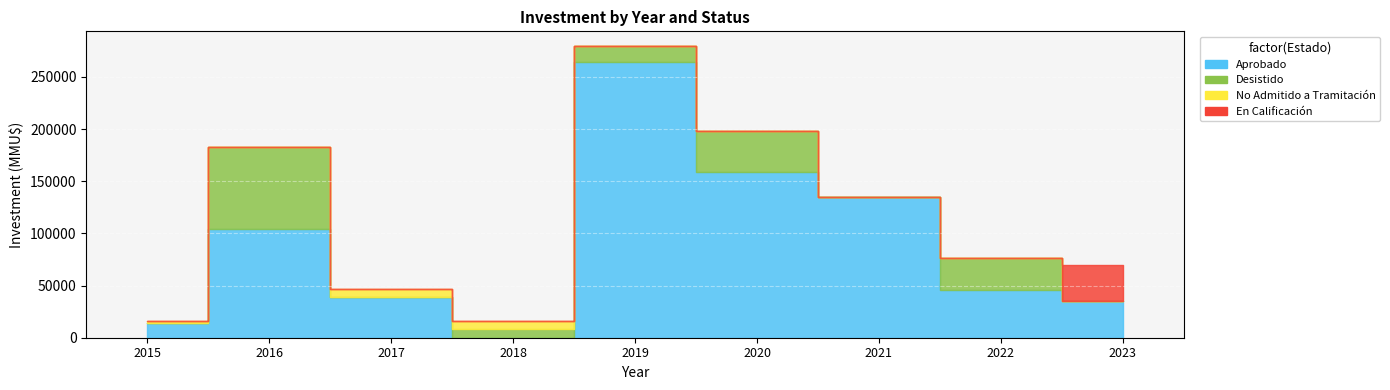

Is it true that Desistido equals 8150 at 2018?

True